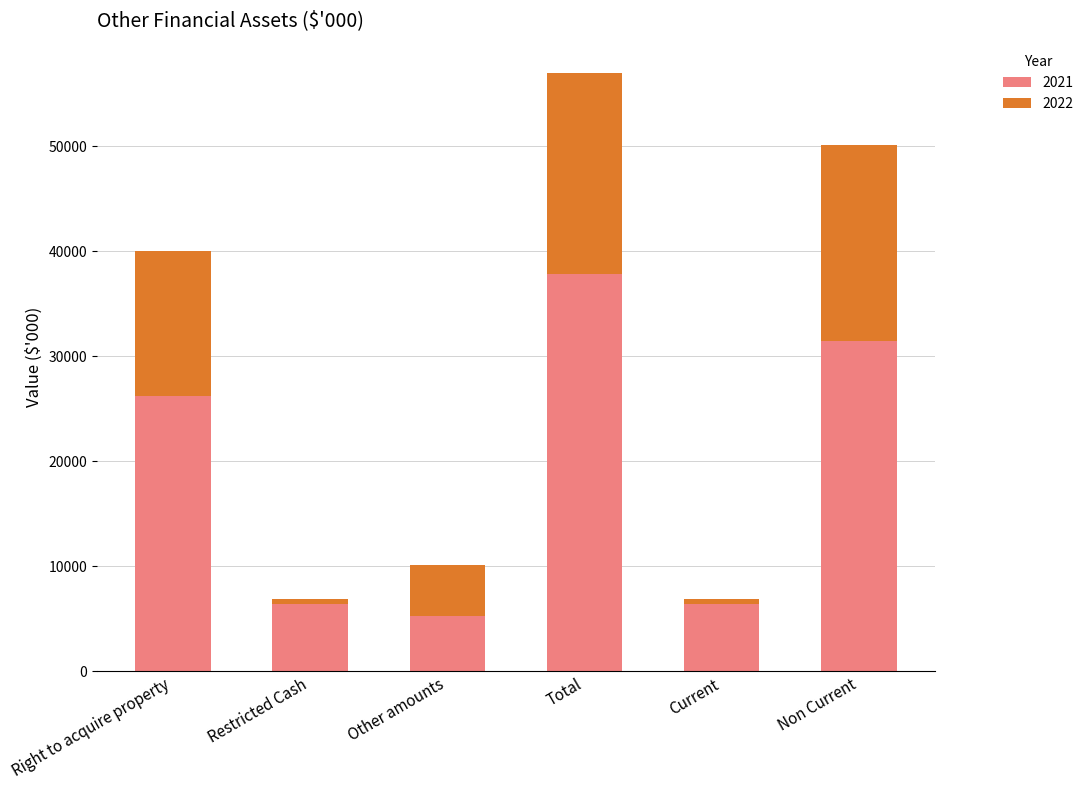

How many categories are shown in the chart?

6